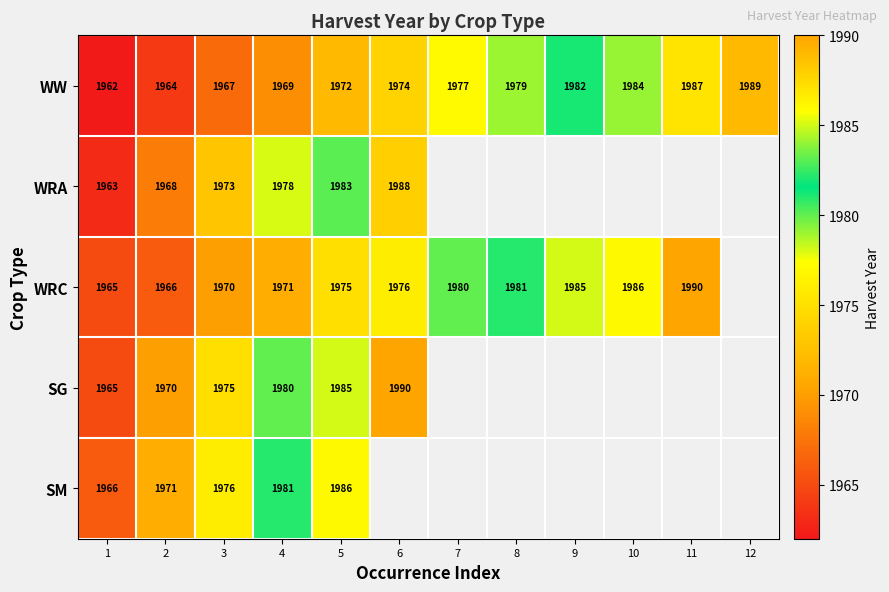

True or false: WW has a value of 1989 at 12.

True